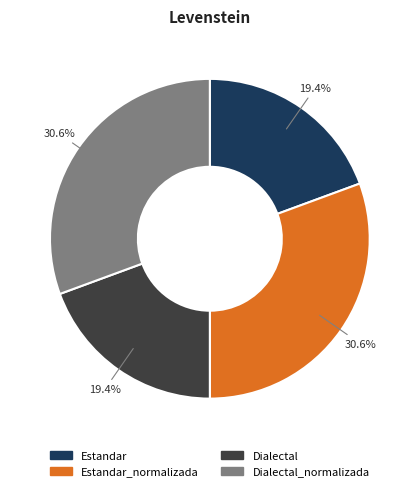

How many slices are in this pie chart?

4